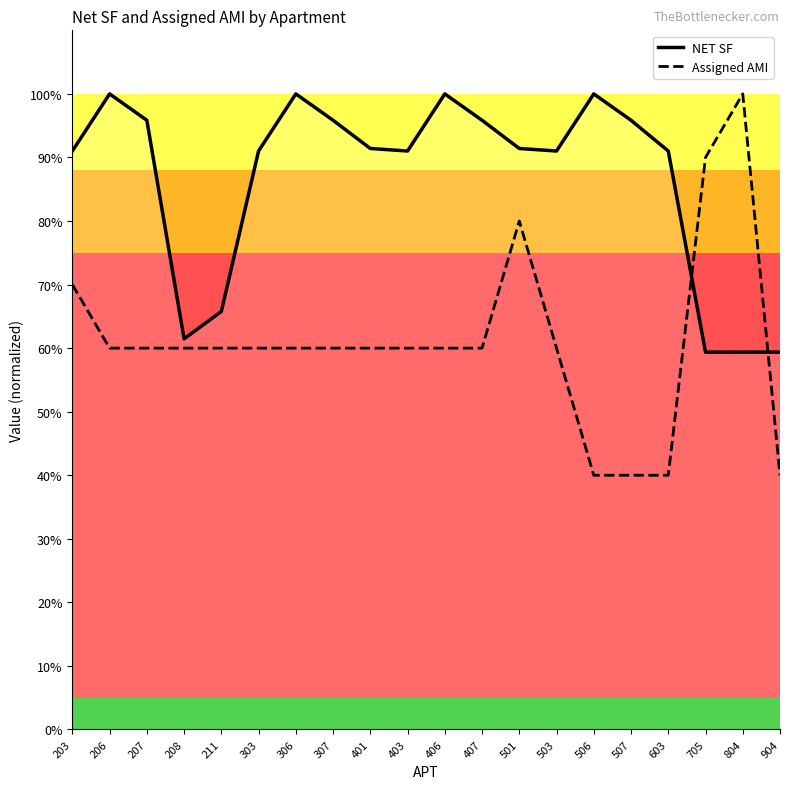

Reading left to right, list all the values displayed in this chart.

NET SF: 0.9	1.0	1.0	0.6	0.7	0.9	1.0	1.0	0.9	0.9	1.0	1.0	0.9	0.9	1.0	1.0	0.9	0.6	0.6	0.6
Assigned AMI: 0.7	0.6	0.6	0.6	0.6	0.6	0.6	0.6	0.6	0.6	0.6	0.6	0.8	0.6	0.4	0.4	0.4	0.9	1.0	0.4